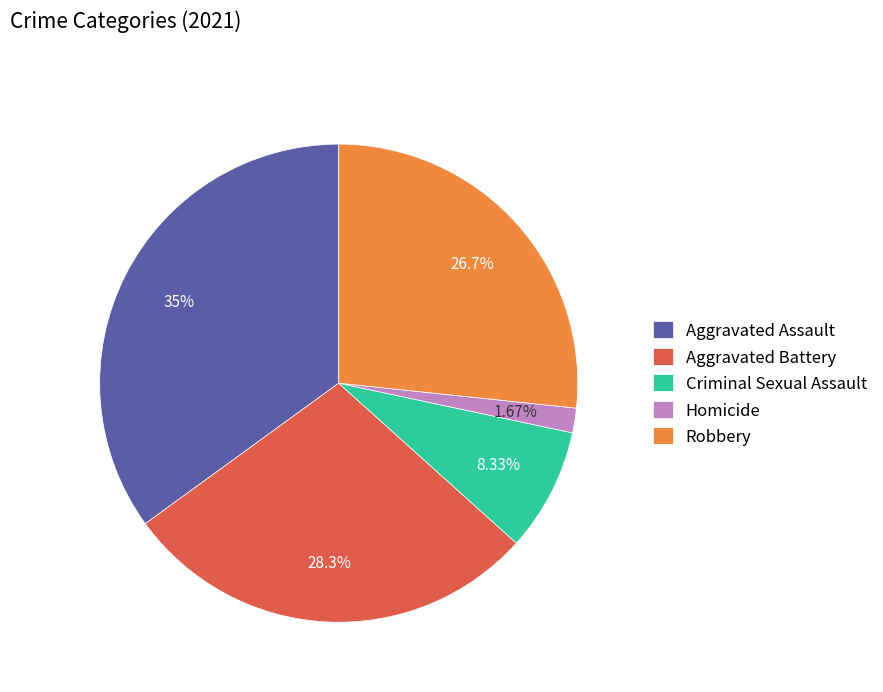

What is the largest slice in the pie chart?

Aggravated Assault